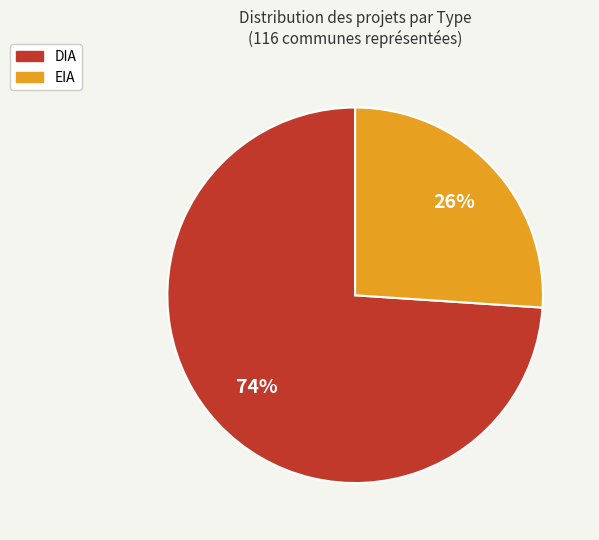

What percentage is the DIA slice, to the nearest percent?

74%